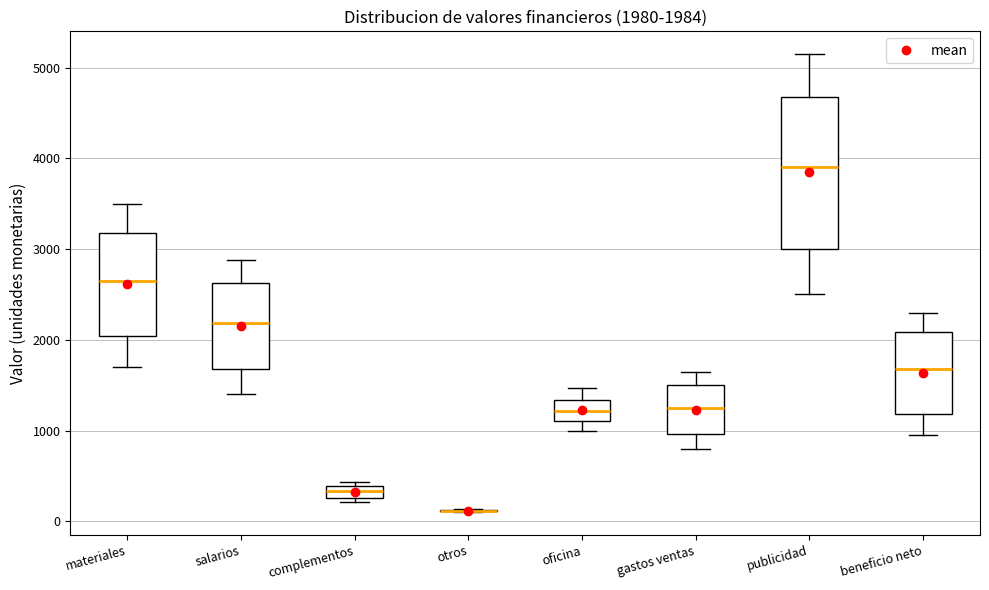

Which box is the tallest, from its lower edge to its upper edge?

publicidad